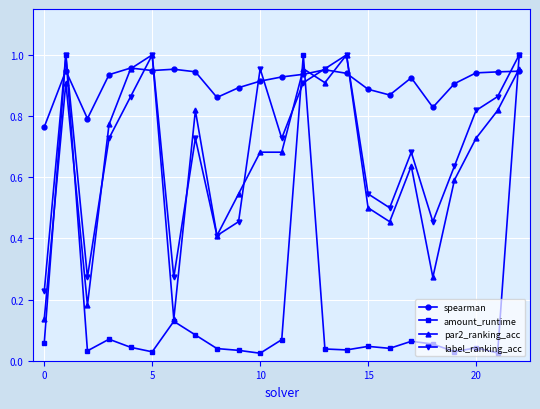

In label_ranking_acc, how many points are lower than both neighbors (excluding endpoints)?

6